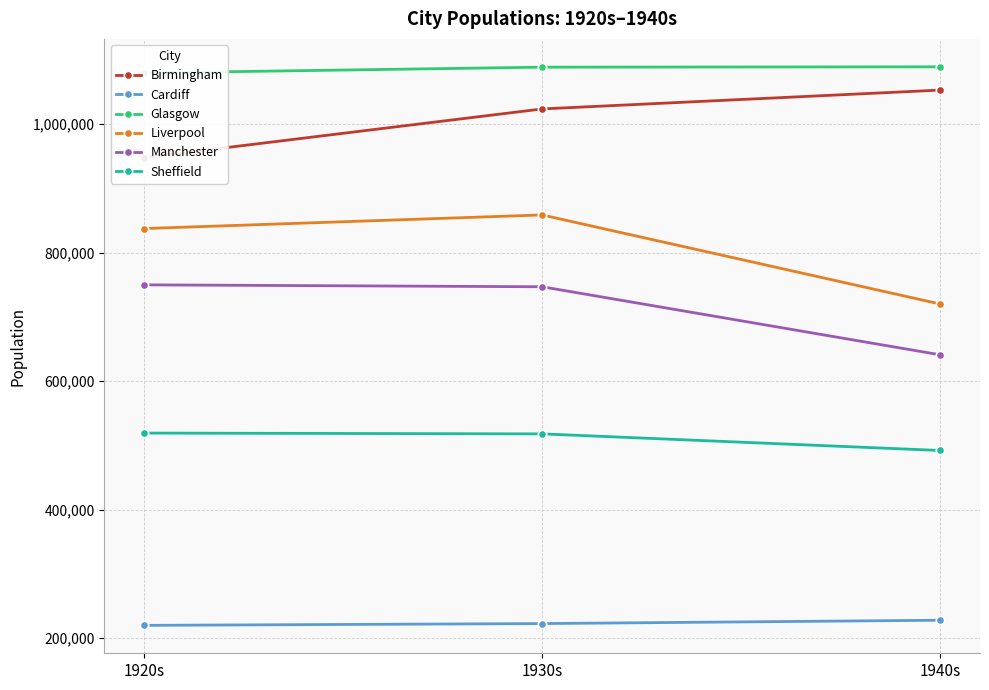

Between 1930s and 1940s, which series saw the biggest shift?

Liverpool